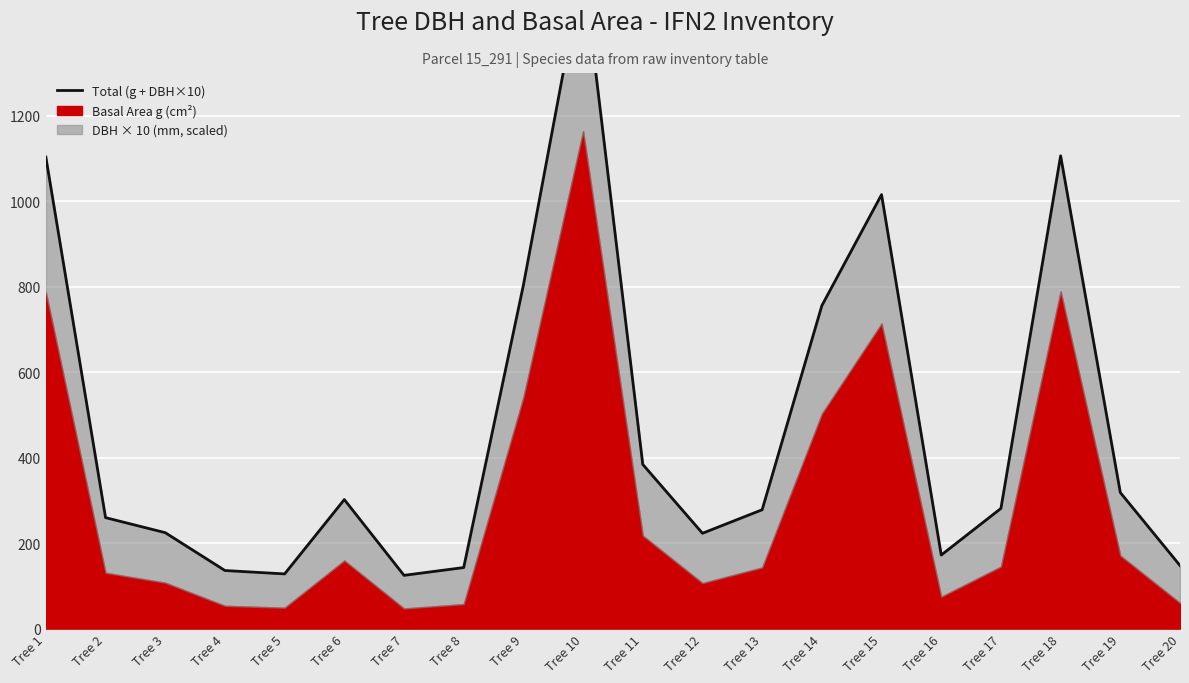

What is the approximate value at Tree 3?

224.5